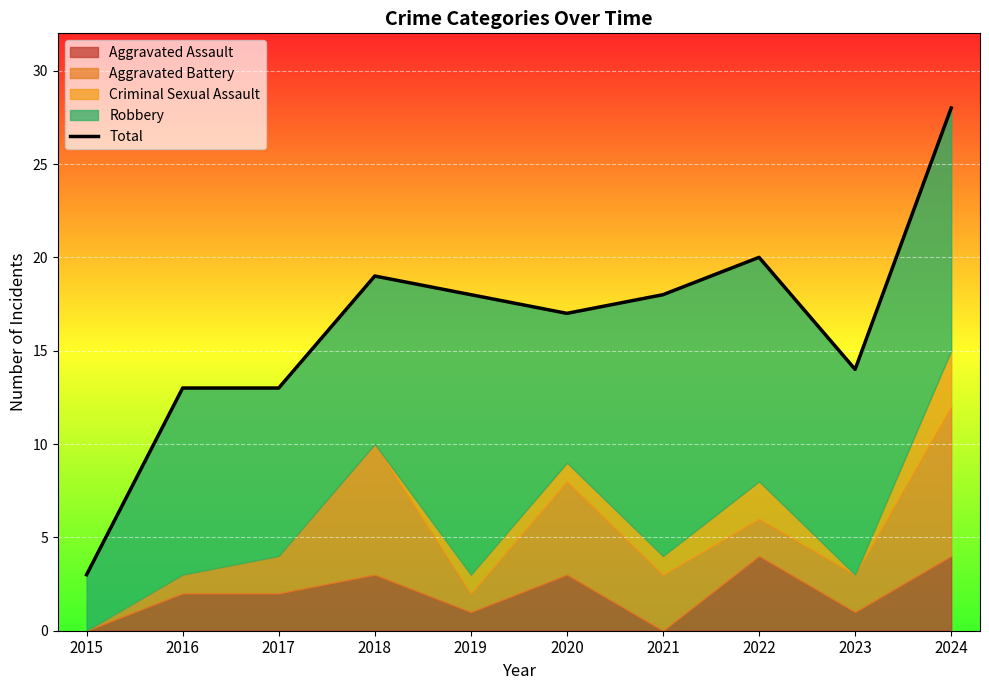

What is the change in value from 2019 to 2024?

+10